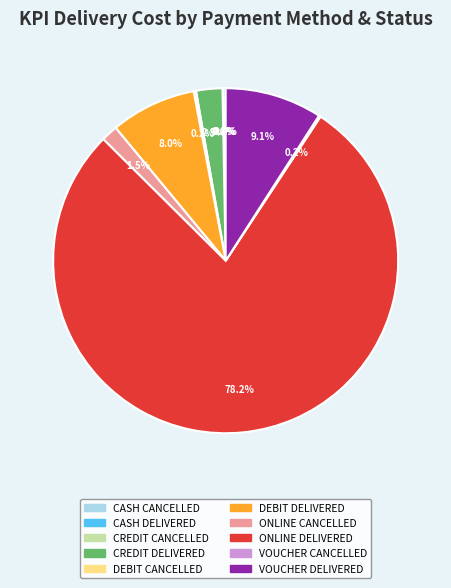

Is there a majority slice in this chart?

Yes